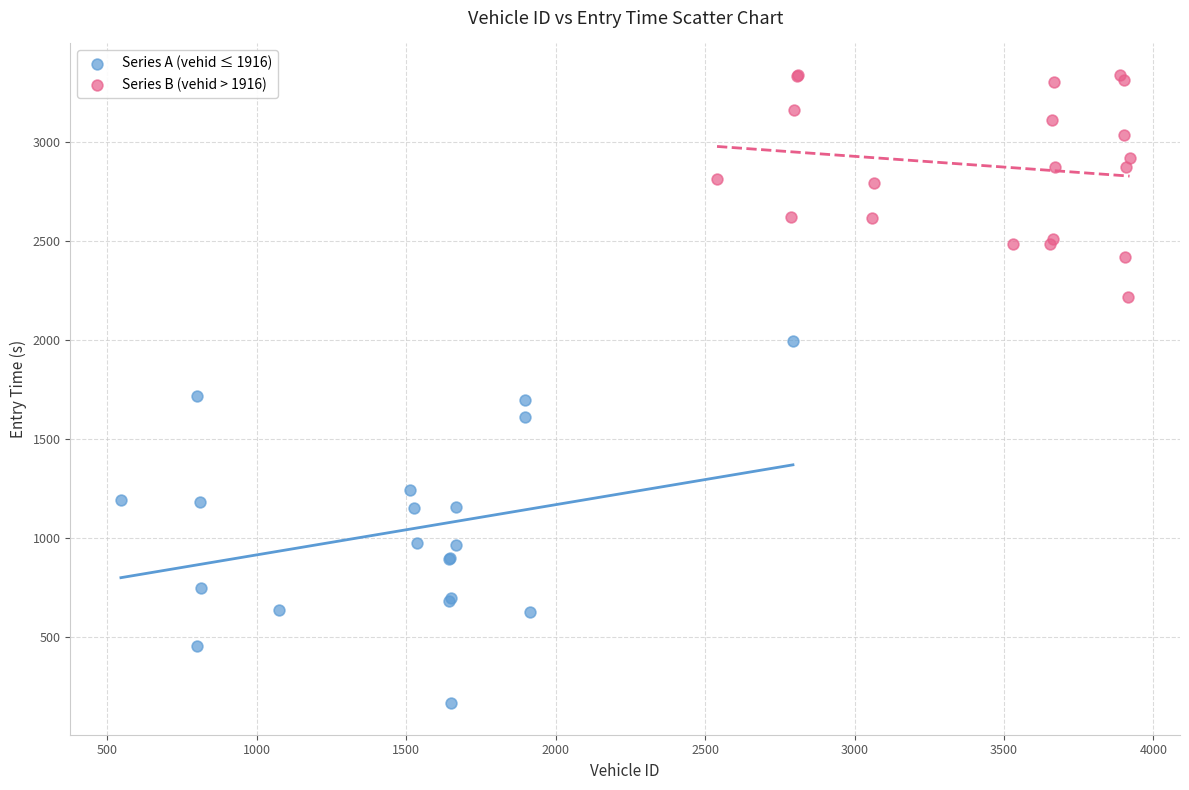

What are all the series names shown in the legend?

Series A (vehid ≤ 1916), Series B (vehid > 1916)